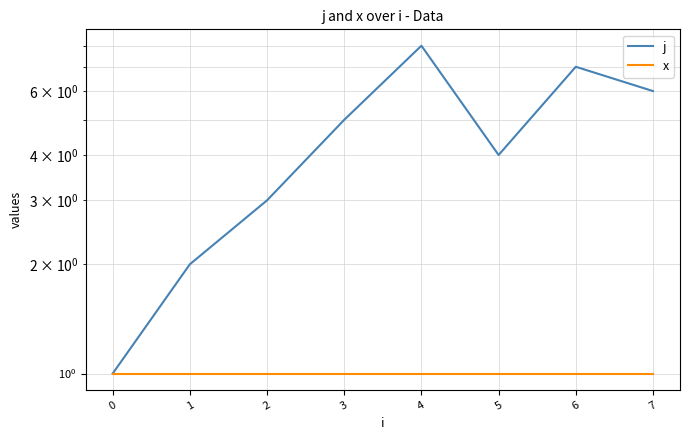

Reading left to right, extract all data points from this chart.

j: 1	2	3	5	8	4	7	6
x: 1	1	1	1	1	1	1	1